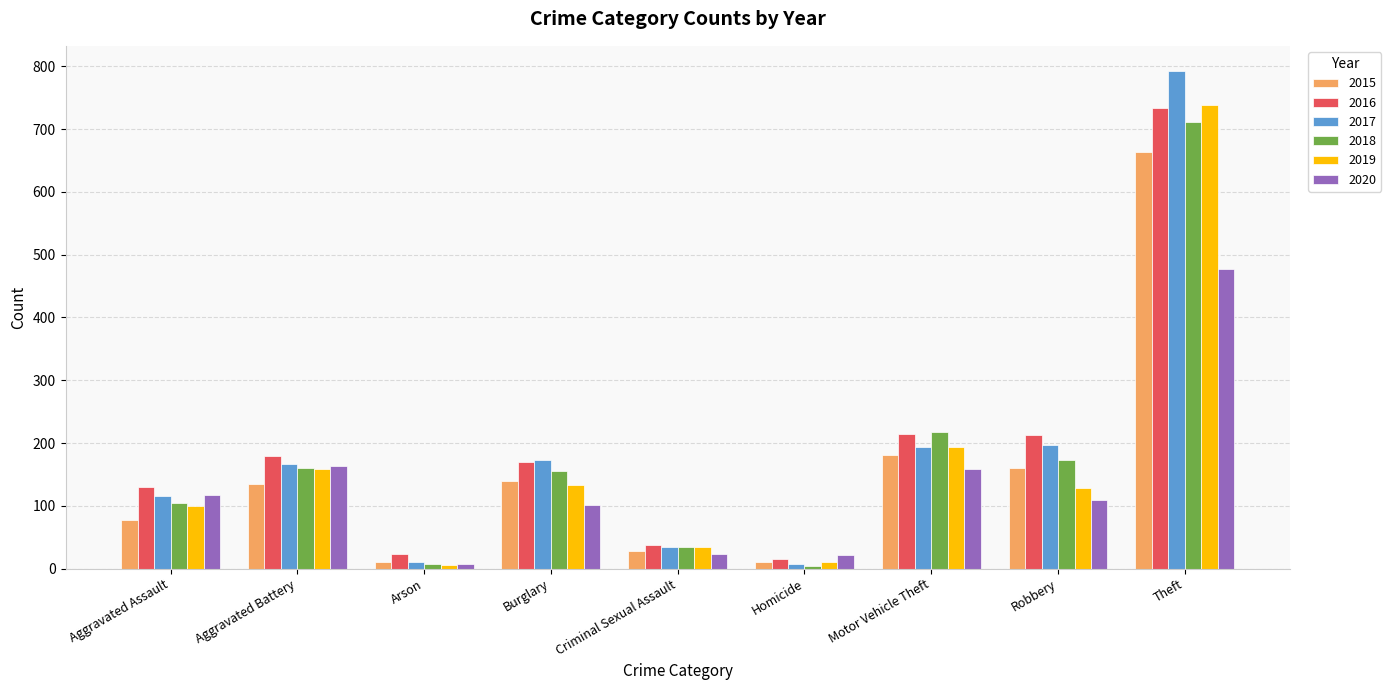

Does the chart contain stacked bars?

No